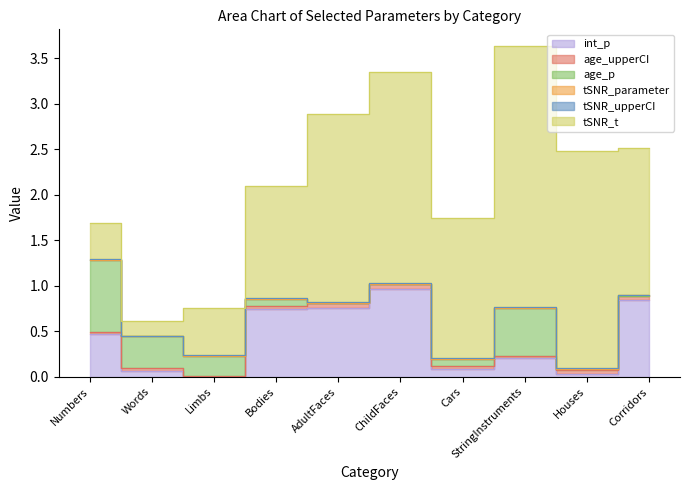

Between Houses and Numbers, which is larger?

Numbers